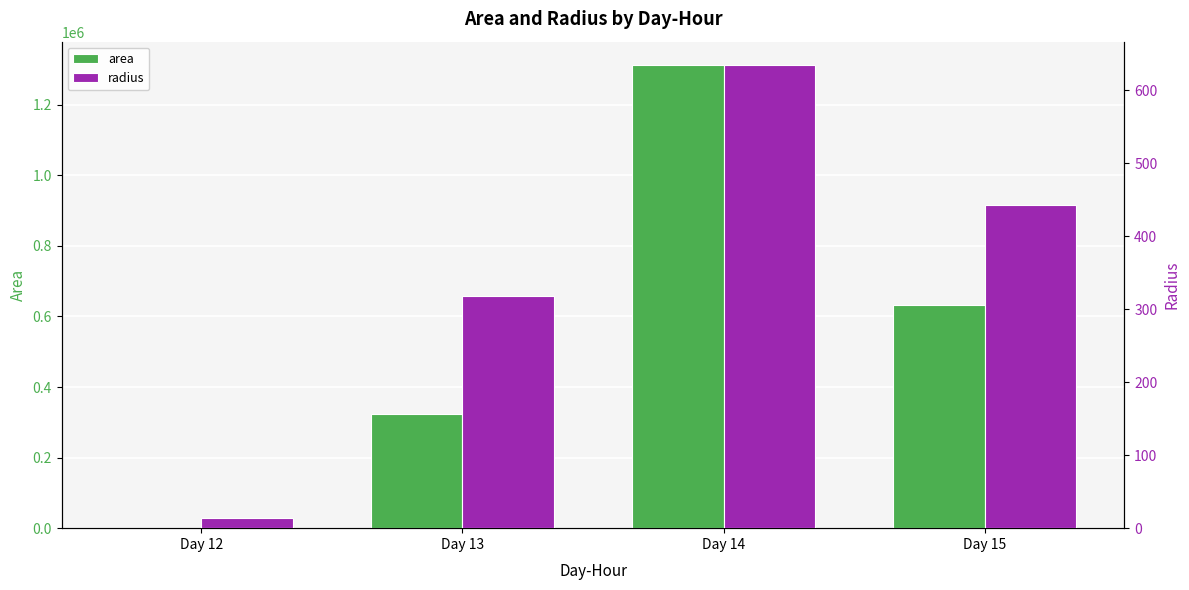

How many bars are there in each group?

2